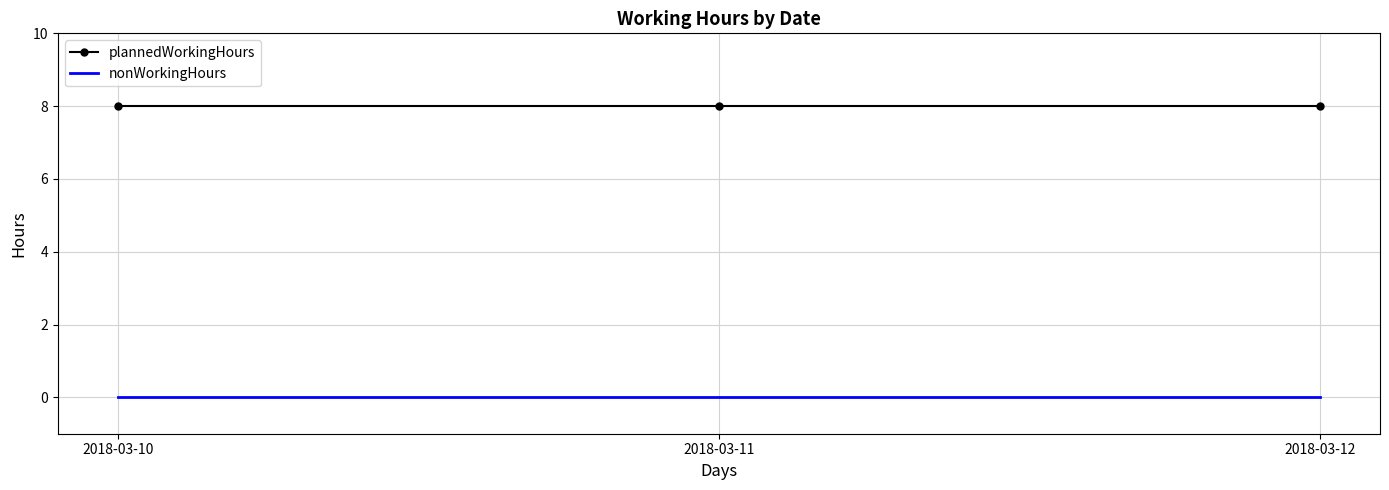

At how many categories does at least one series exceed 0?

3